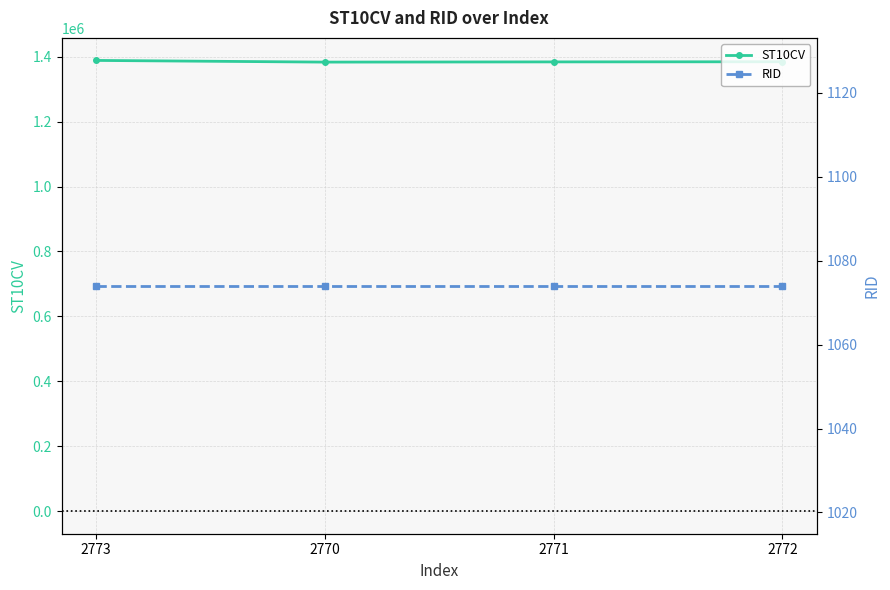

What value does the RID series have at 2772?

1074